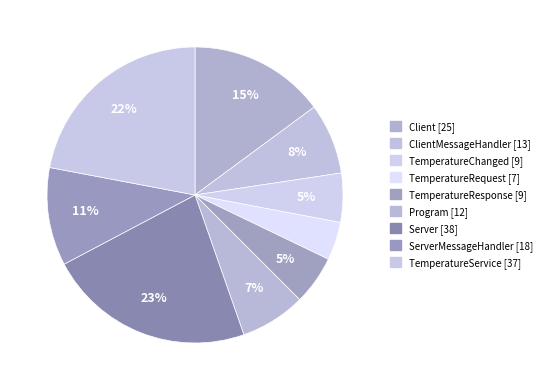

Count the number of slices in the pie.

9